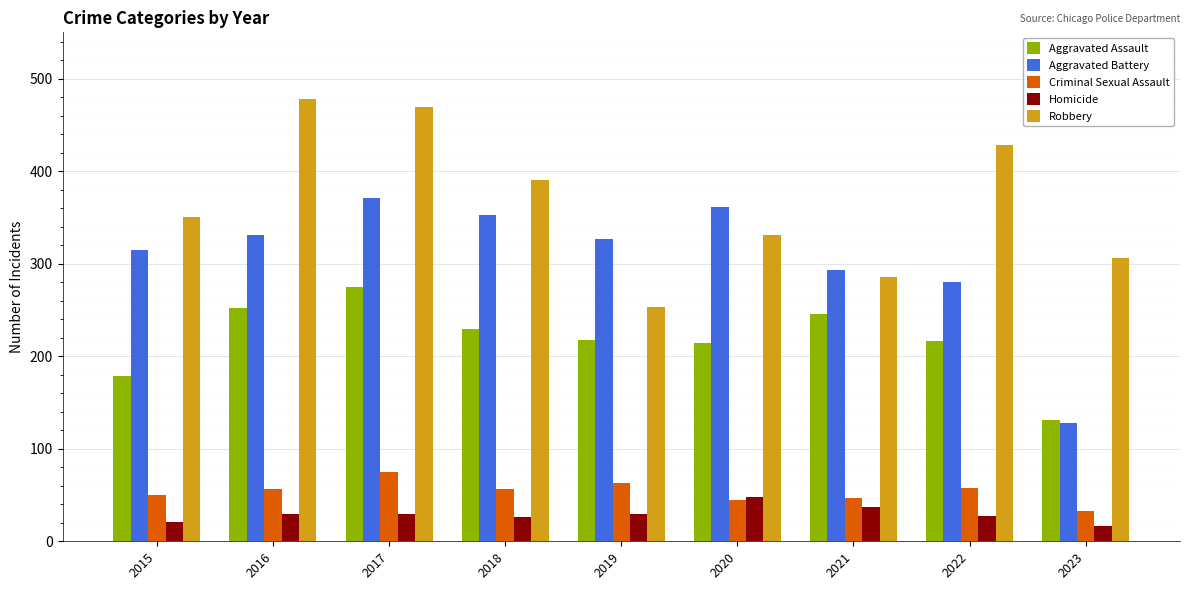

How many bars are there in each group?

5